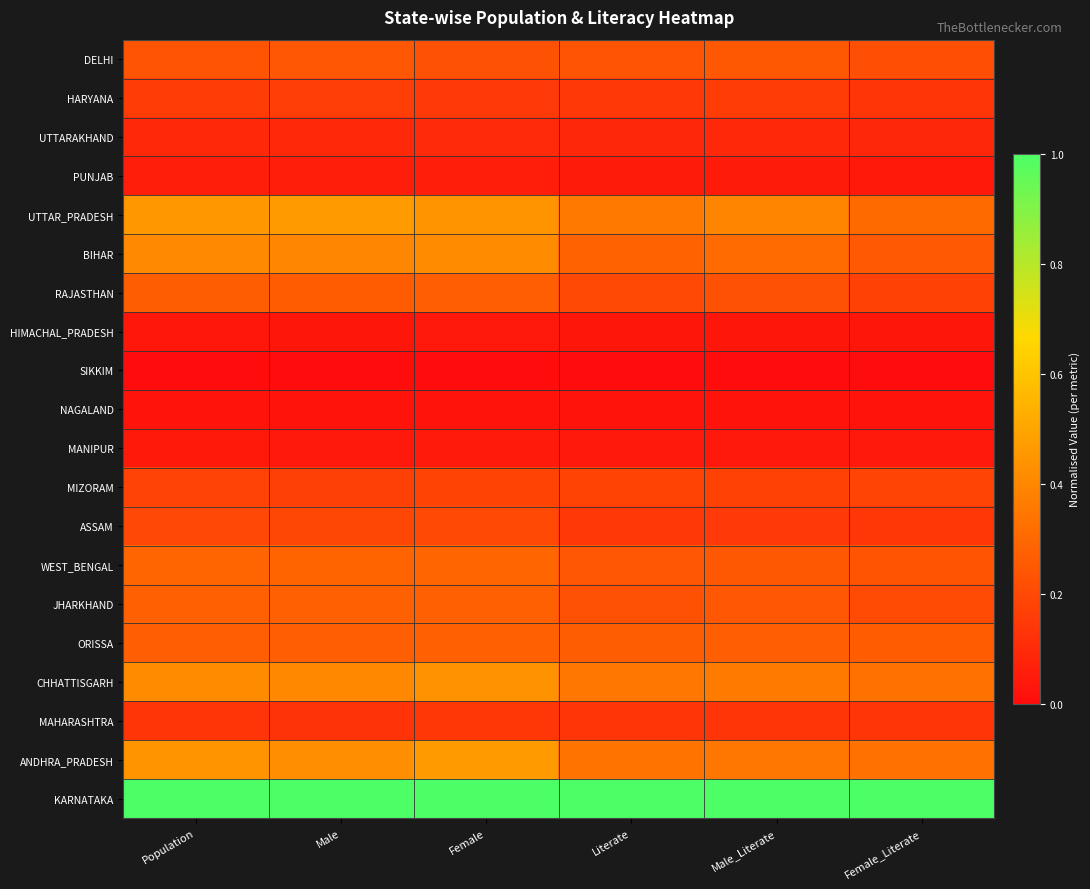

What is the difference between the highest and lowest values at Male_Literate?

1.0